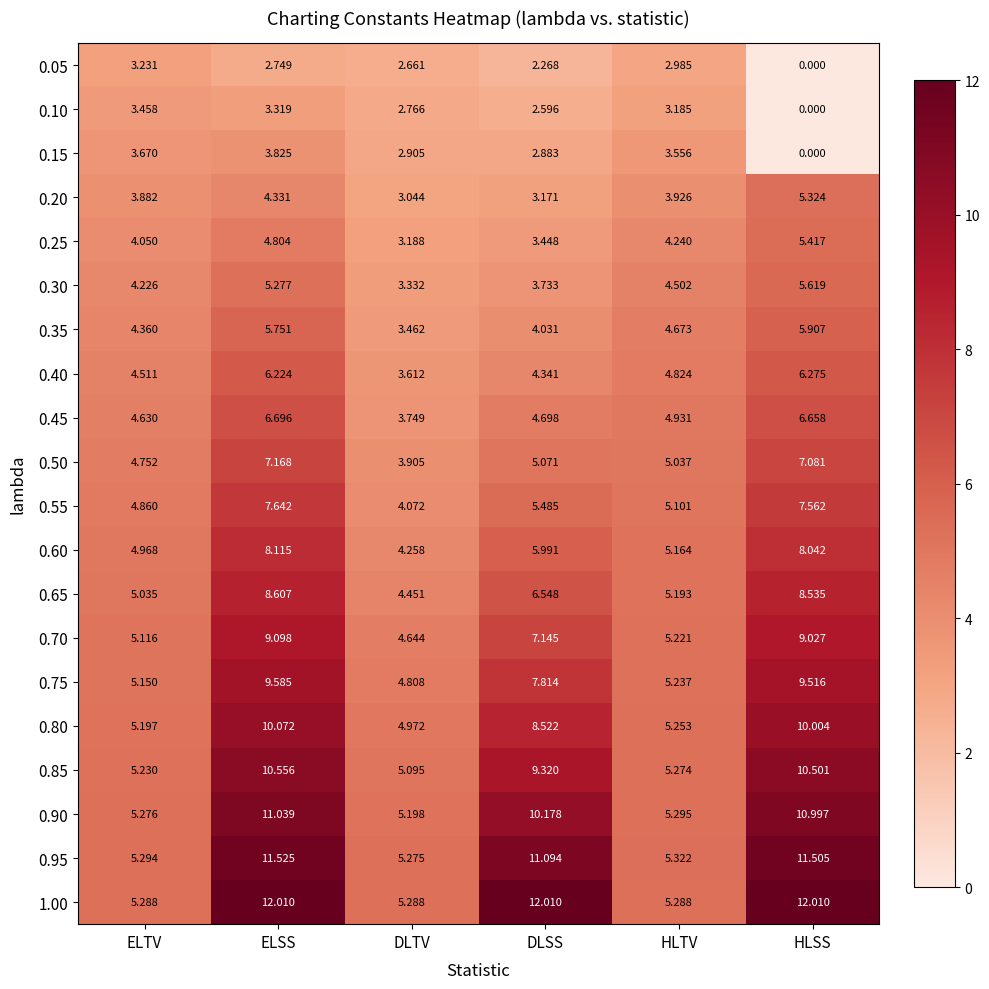

At which label does 0.10 reach its minimum?

HLSS